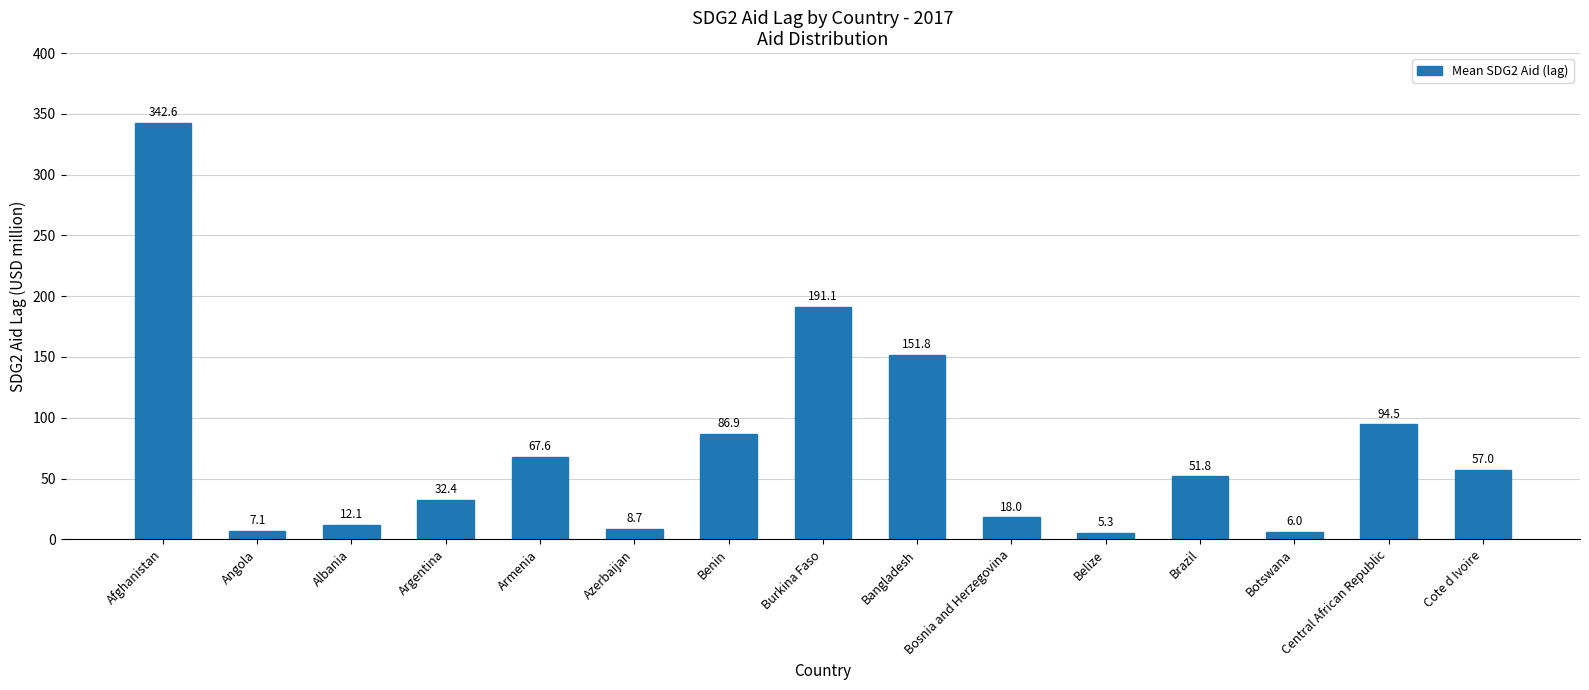

What is the label of the 14th bar from the right?

Angola